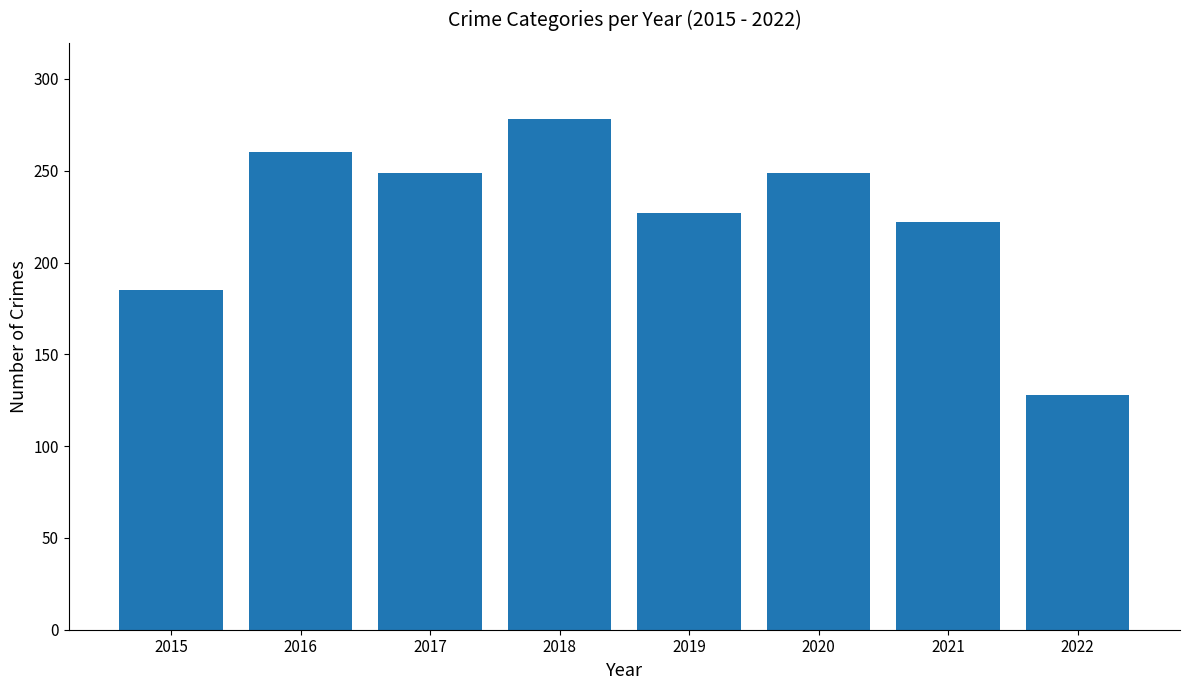

Reading left to right, extract all data points from this chart.

185	260	249	278	227	249	222	128